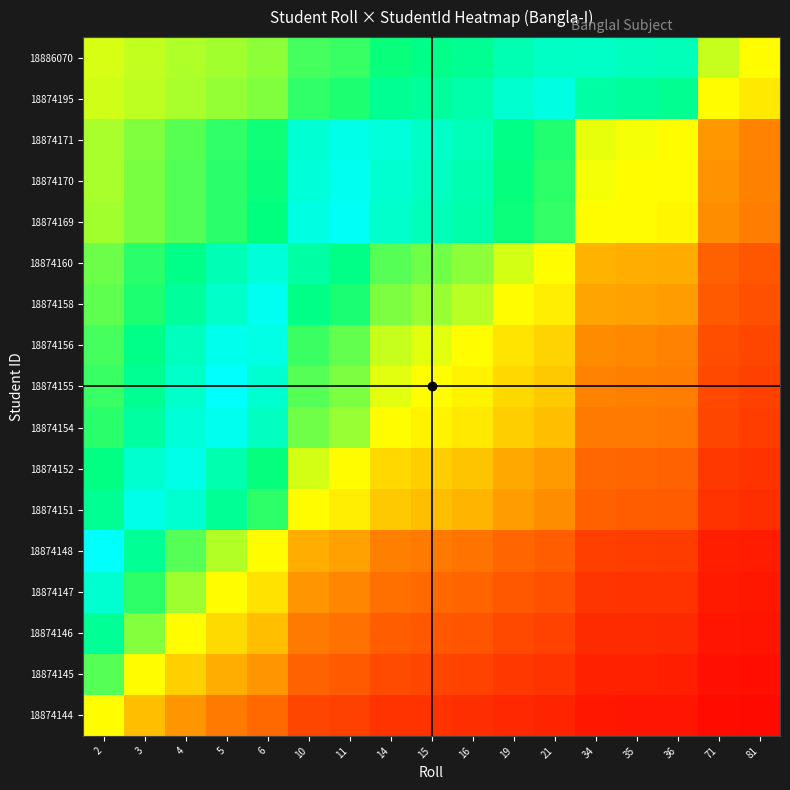

Reading right to left, what are all the values shown in this chart?

18874144: 81=0.0	71=0.0	36=0.1	35=0.1	34=0.1	21=0.1	19=0.1	16=0.1	15=0.1	14=0.1	11=0.2	10=0.2	6=0.2	5=0.3	4=0.3	3=0.4	2=0.5
18874145: 81=0.0	71=0.0	36=0.1	35=0.1	34=0.1	21=0.1	19=0.1	16=0.2	15=0.2	14=0.2	11=0.2	10=0.2	6=0.3	5=0.4	4=0.4	3=0.5	2=0.6
18874146: 81=0.0	71=0.1	36=0.1	35=0.1	34=0.1	21=0.2	19=0.2	16=0.2	15=0.2	14=0.2	11=0.3	10=0.3	6=0.4	5=0.4	4=0.5	3=0.6	2=0.7
18874147: 81=0.1	71=0.1	36=0.1	35=0.1	34=0.1	21=0.2	19=0.2	16=0.2	15=0.2	14=0.3	11=0.3	10=0.3	6=0.5	5=0.5	4=0.6	3=0.6	2=0.7
18874148: 81=0.1	71=0.1	36=0.1	35=0.1	34=0.1	21=0.2	19=0.2	16=0.3	15=0.3	14=0.3	11=0.4	10=0.4	6=0.5	5=0.5	4=0.6	3=0.7	2=0.7
18874151: 81=0.1	71=0.1	36=0.2	35=0.2	34=0.2	21=0.3	19=0.3	16=0.4	15=0.4	14=0.4	11=0.5	10=0.5	6=0.6	5=0.7	4=0.7	3=0.8	2=0.8
18874152: 81=0.1	71=0.1	36=0.2	35=0.2	34=0.2	21=0.3	19=0.4	16=0.4	15=0.4	14=0.4	11=0.5	10=0.5	6=0.6	5=0.7	4=0.7	3=0.8	2=0.8
18874154: 81=0.1	71=0.2	36=0.3	35=0.3	34=0.3	21=0.4	19=0.4	16=0.5	15=0.5	14=0.5	11=0.6	10=0.6	6=0.7	5=0.7	4=0.8	3=0.8	2=0.9
18874155: 81=0.2	71=0.2	36=0.3	35=0.3	34=0.3	21=0.4	19=0.4	16=0.5	15=0.5	14=0.5	11=0.6	10=0.6	6=0.7	5=0.7	4=0.8	3=0.8	2=0.9
18874156: 81=0.2	71=0.2	36=0.3	35=0.3	34=0.3	21=0.4	19=0.5	16=0.5	15=0.5	14=0.5	11=0.6	10=0.6	6=0.7	5=0.8	4=0.8	3=0.8	2=0.9
18874158: 81=0.2	71=0.2	36=0.3	35=0.4	34=0.4	21=0.5	19=0.5	16=0.5	15=0.6	14=0.6	11=0.6	10=0.7	6=0.8	5=0.8	4=0.8	3=0.9	2=0.9
18874160: 81=0.2	71=0.2	36=0.4	35=0.4	34=0.4	21=0.5	19=0.5	16=0.6	15=0.6	14=0.6	11=0.7	10=0.7	6=0.8	5=0.8	4=0.8	3=0.9	2=0.9
18874169: 81=0.3	71=0.3	36=0.5	35=0.5	34=0.5	21=0.6	19=0.6	16=0.7	15=0.7	14=0.7	11=0.8	10=0.8	6=0.8	5=0.9	4=0.9	3=0.9	2=0.9
18874170: 81=0.3	71=0.3	36=0.5	35=0.5	34=0.5	21=0.6	19=0.6	16=0.7	15=0.7	14=0.7	11=0.8	10=0.8	6=0.9	5=0.9	4=0.9	3=0.9	2=0.9
18874171: 81=0.3	71=0.3	36=0.5	35=0.5	34=0.5	21=0.6	19=0.7	16=0.7	15=0.7	14=0.7	11=0.8	10=0.8	6=0.9	5=0.9	4=0.9	3=0.9	2=0.9
18874195: 81=0.5	71=0.5	36=0.7	35=0.7	34=0.7	21=0.8	19=0.8	16=0.8	15=0.8	14=0.8	11=0.9	10=0.9	6=0.9	5=0.9	4=0.9	3=1.0	2=1.0
18886070: 81=0.5	71=0.5	36=0.7	35=0.7	34=0.7	21=0.8	19=0.8	16=0.8	15=0.8	14=0.9	11=0.9	10=0.9	6=0.9	5=0.9	4=1.0	3=1.0	2=1.0